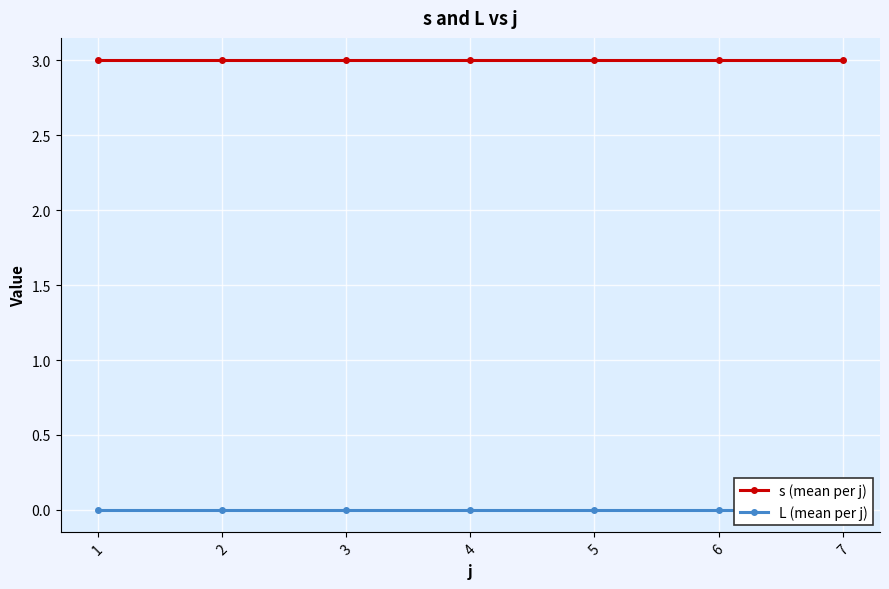

How many categories are shown in the chart?

7